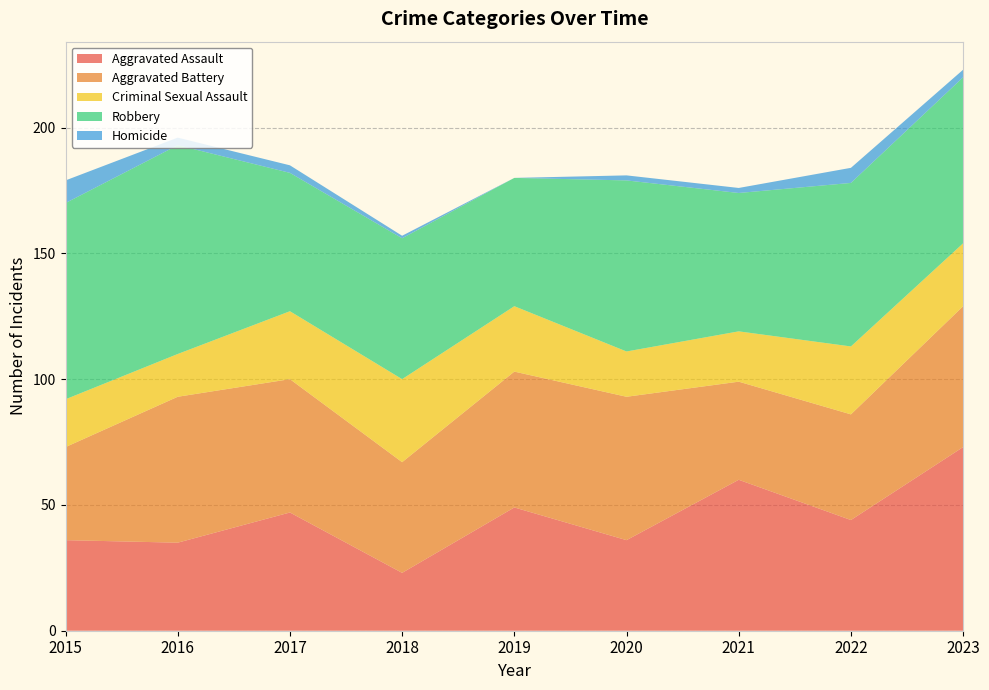

Reading left to right, what are all the values shown in this chart?

Aggravated Assault: 2015=36	2016=35	2017=47	2018=23	2019=49	2020=36	2021=60	2022=44	2023=73
Aggravated Battery: 2015=37	2016=58	2017=53	2018=44	2019=54	2020=57	2021=39	2022=42	2023=56
Criminal Sexual Assault: 2015=19	2016=17	2017=27	2018=33	2019=26	2020=18	2021=20	2022=27	2023=25
Robbery: 2015=78	2016=83	2017=55	2018=56	2019=51	2020=68	2021=55	2022=65	2023=66
Homicide: 2015=9	2016=3	2017=3	2018=1	2019=0	2020=2	2021=2	2022=6	2023=3